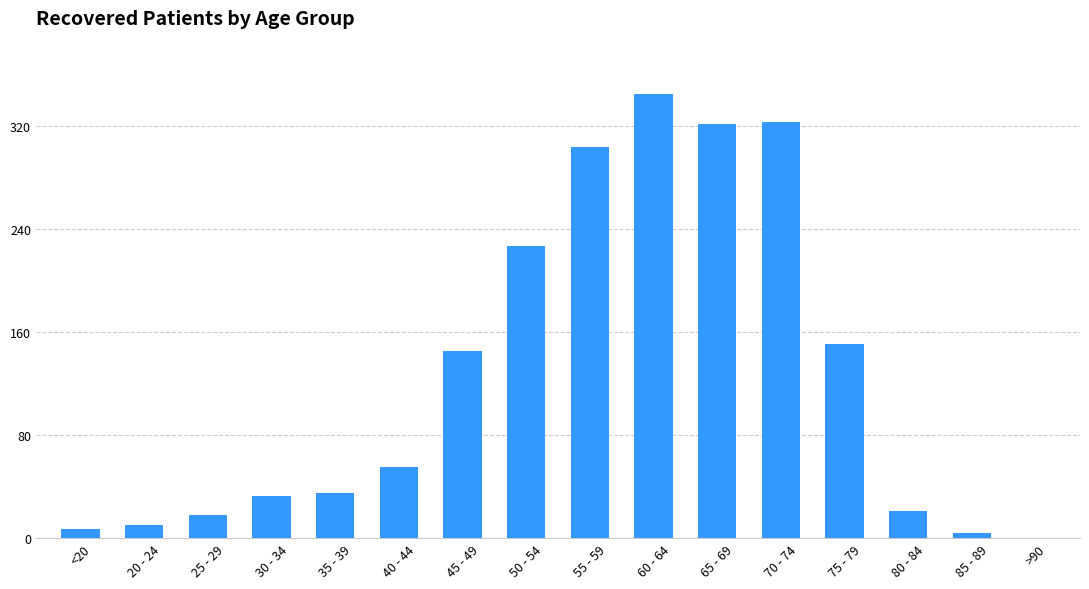

At which label is the value closest to 172?

75 - 79